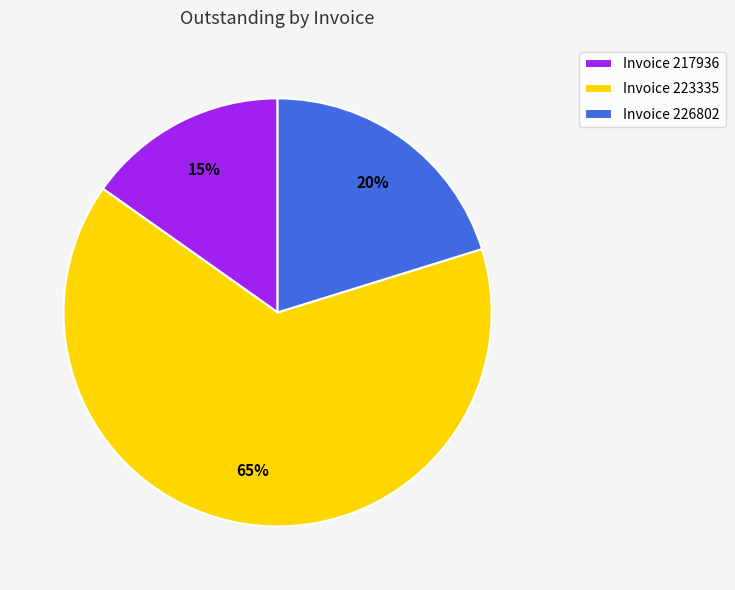

The Invoice 223335 slice represents 65% of the pie. True or false?

True